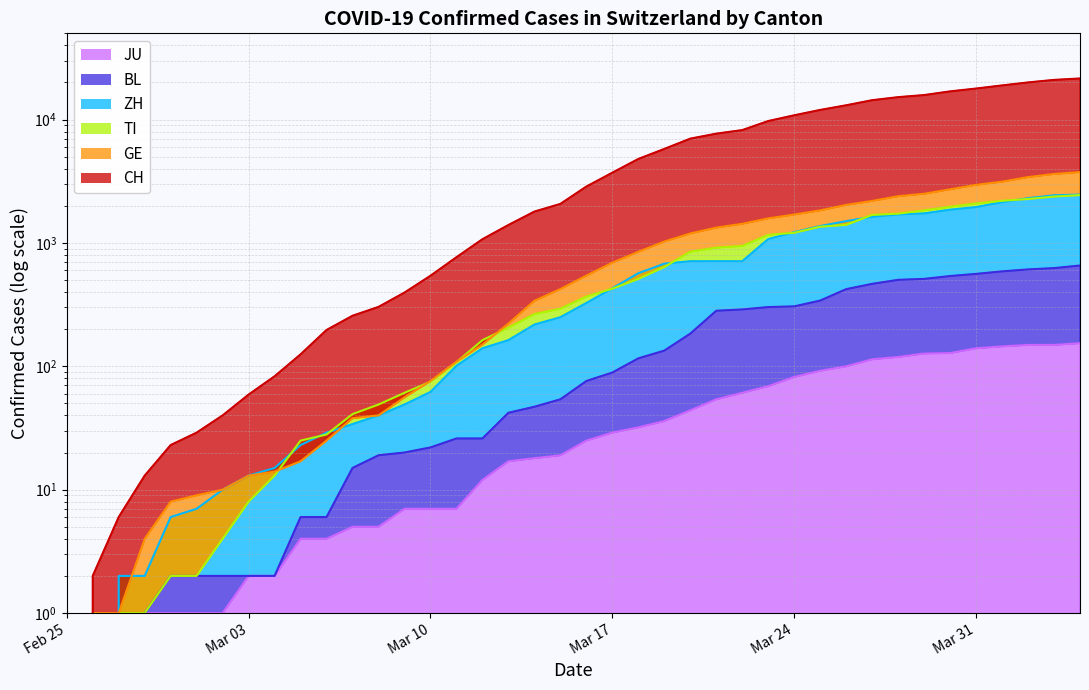

How many values in CH are above zero?

39